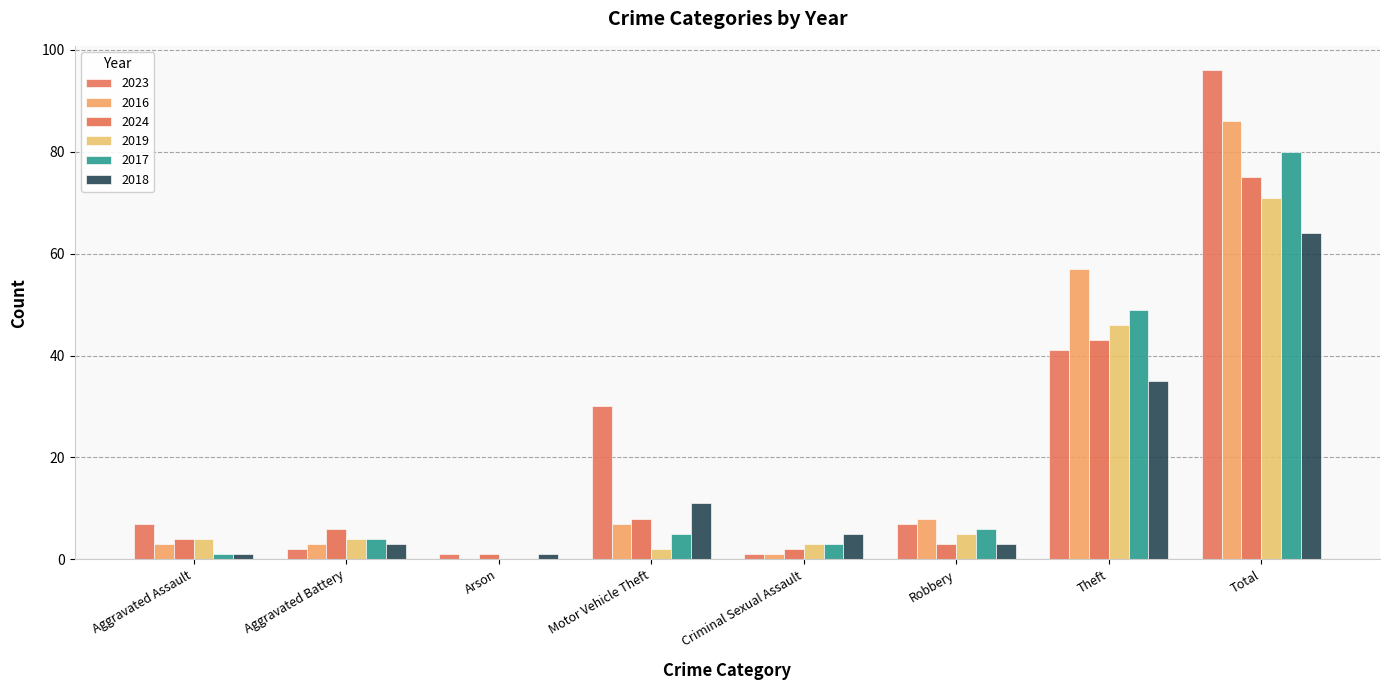

The value of 2024 at Total is 103. True or false?

False